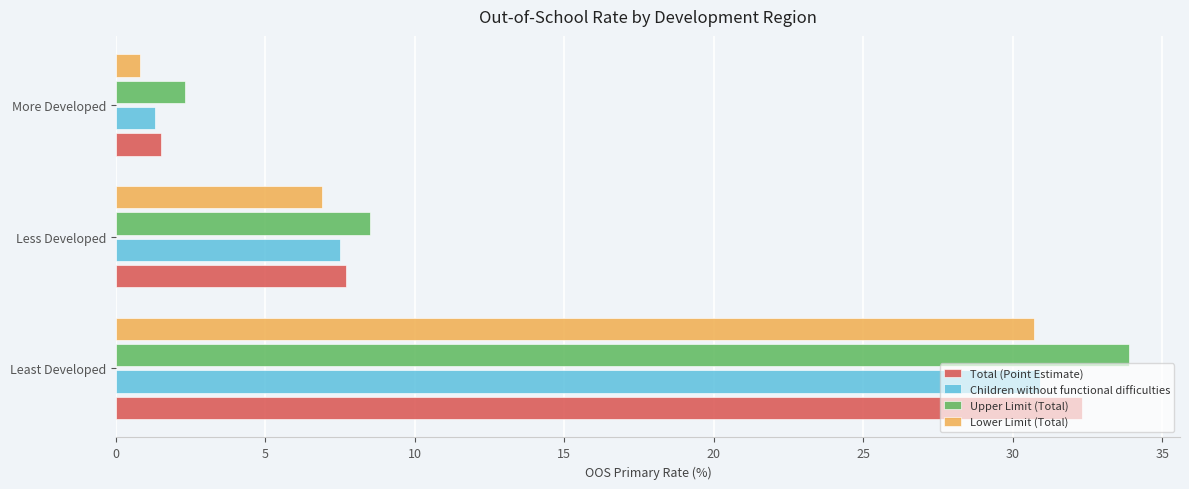

At which label is Children without functional difficulties closest to 16?

Less Developed